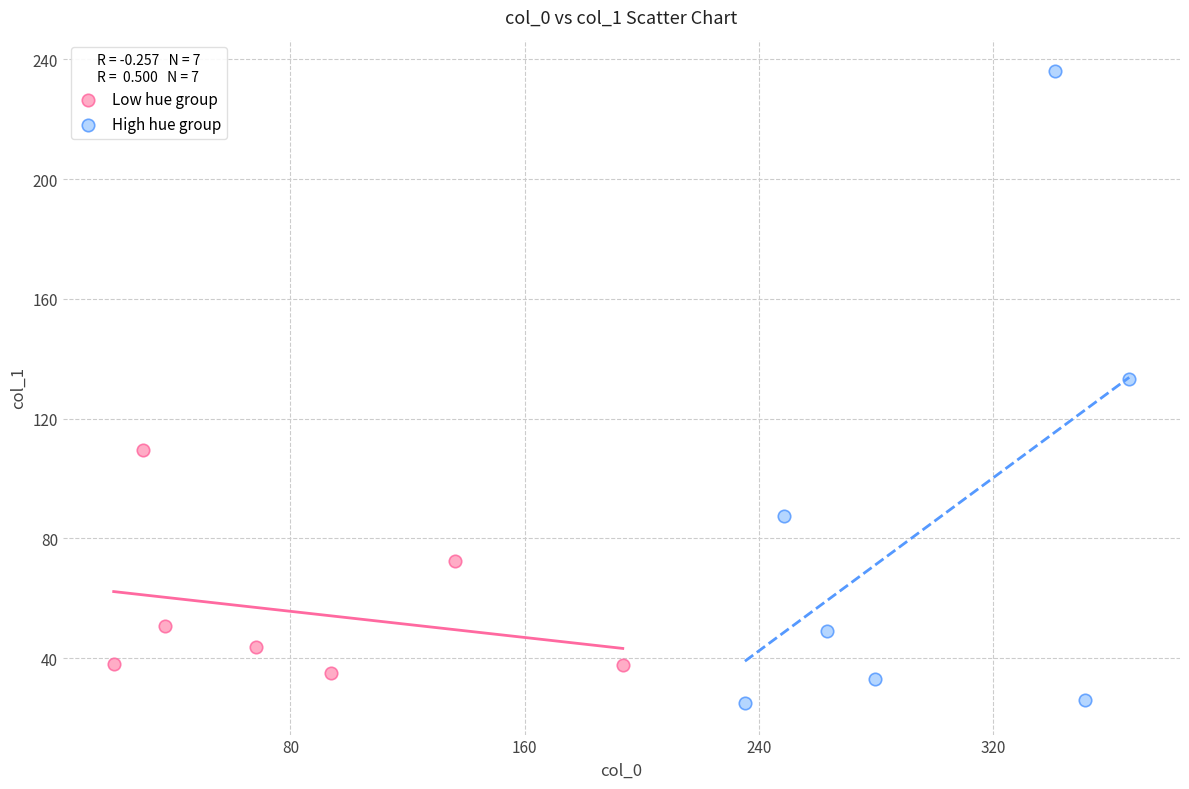

Which series reaches the minimum Y coordinate?

High hue group